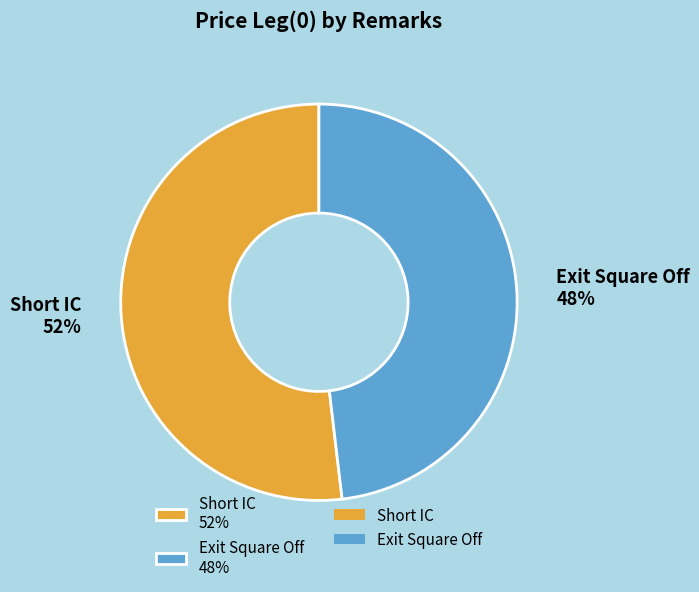

What percentage is the Exit Square Off slice, to the nearest percent?

48%